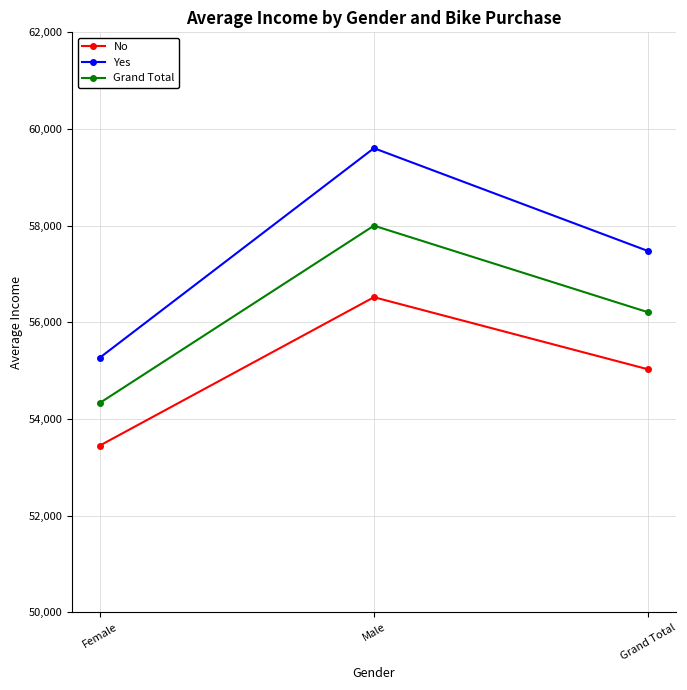

What is the spread (max minus min) of values at Grand Total?

2446.5